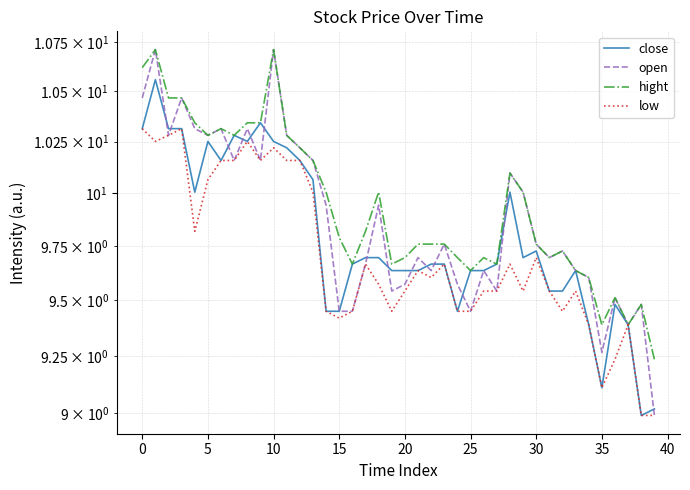

How many values in the low series are below 9?

2